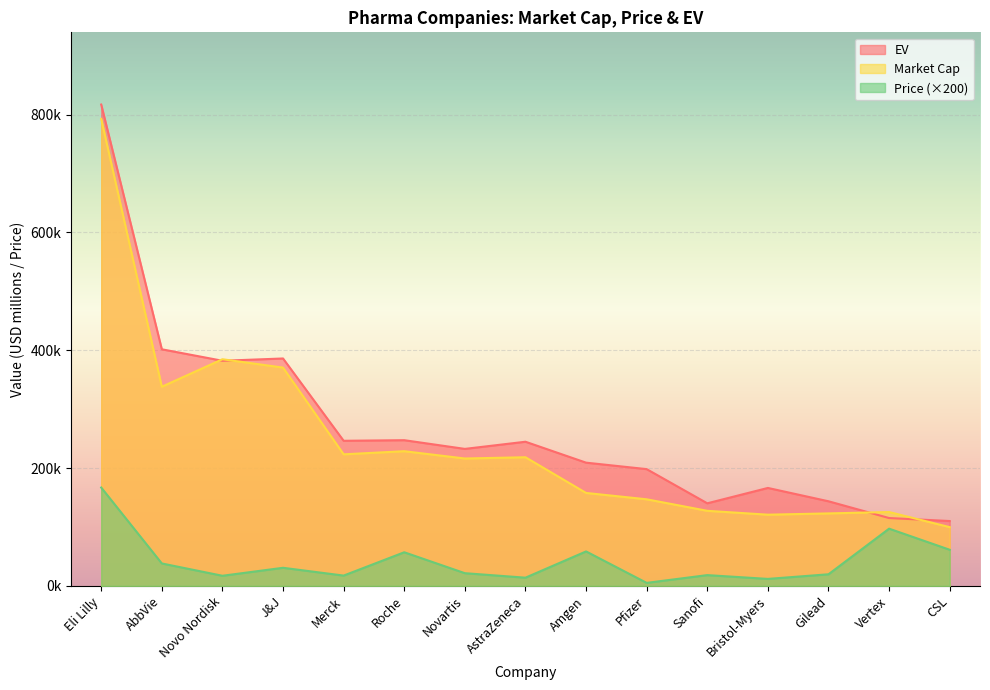

What is the label of the 2nd point from the left?

AbbVie